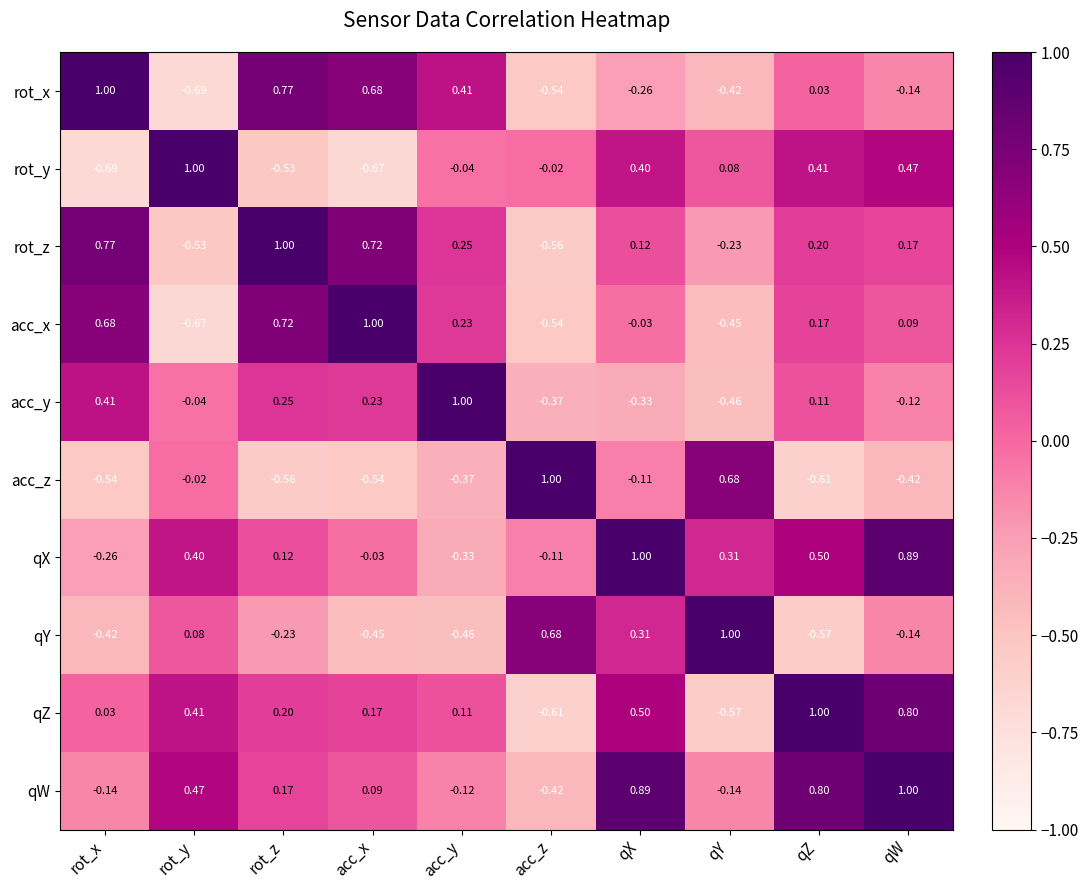

Which series changed the most between rot_z and qZ?

rot_y